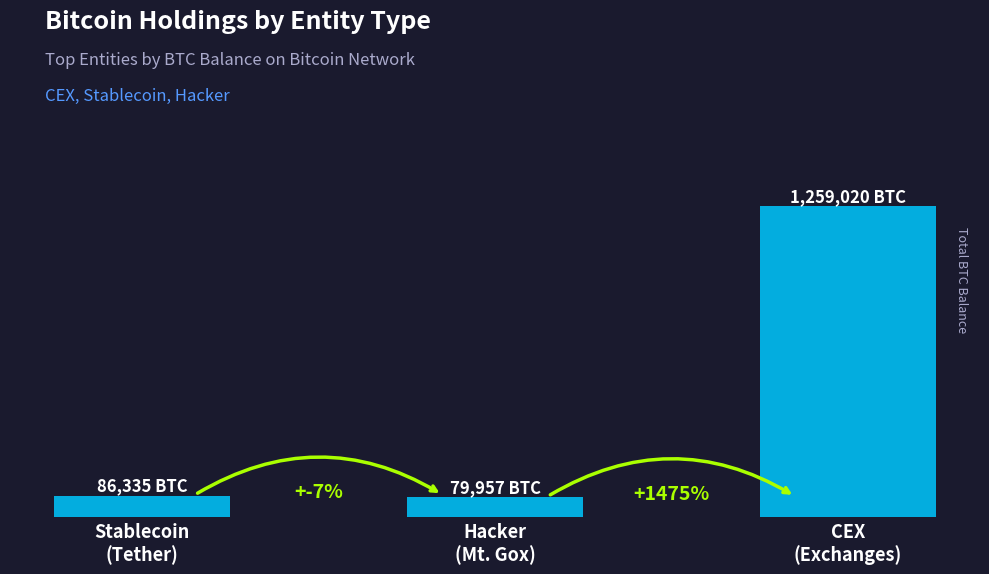

The chart shows a value of 1820676.8 at CEX
(Exchanges). True or false?

False